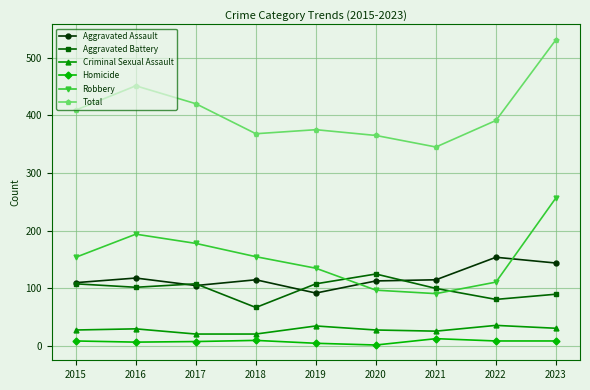

Is it true that Robbery equals 111 at 2022?

True